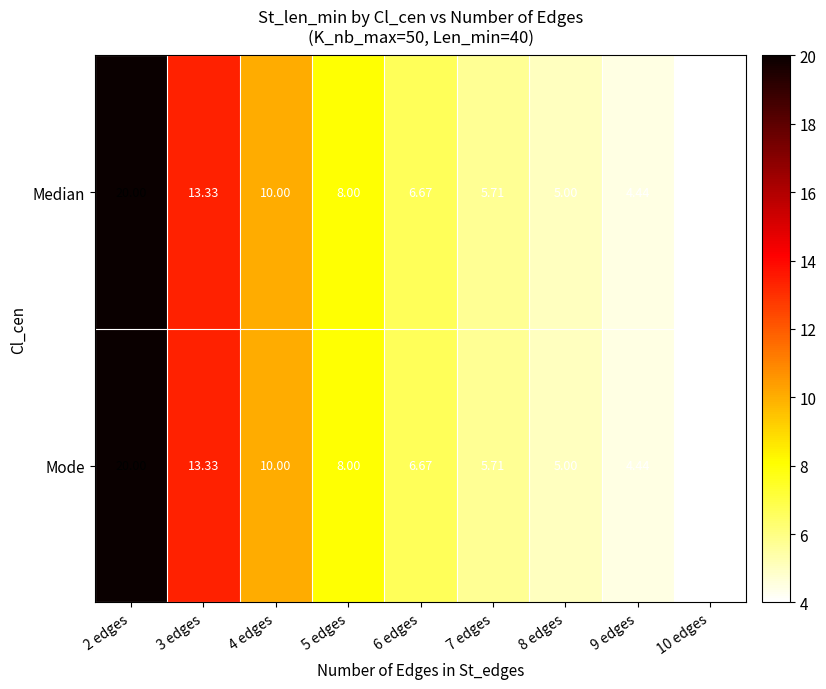

How many data points in Median are less than 6?

4